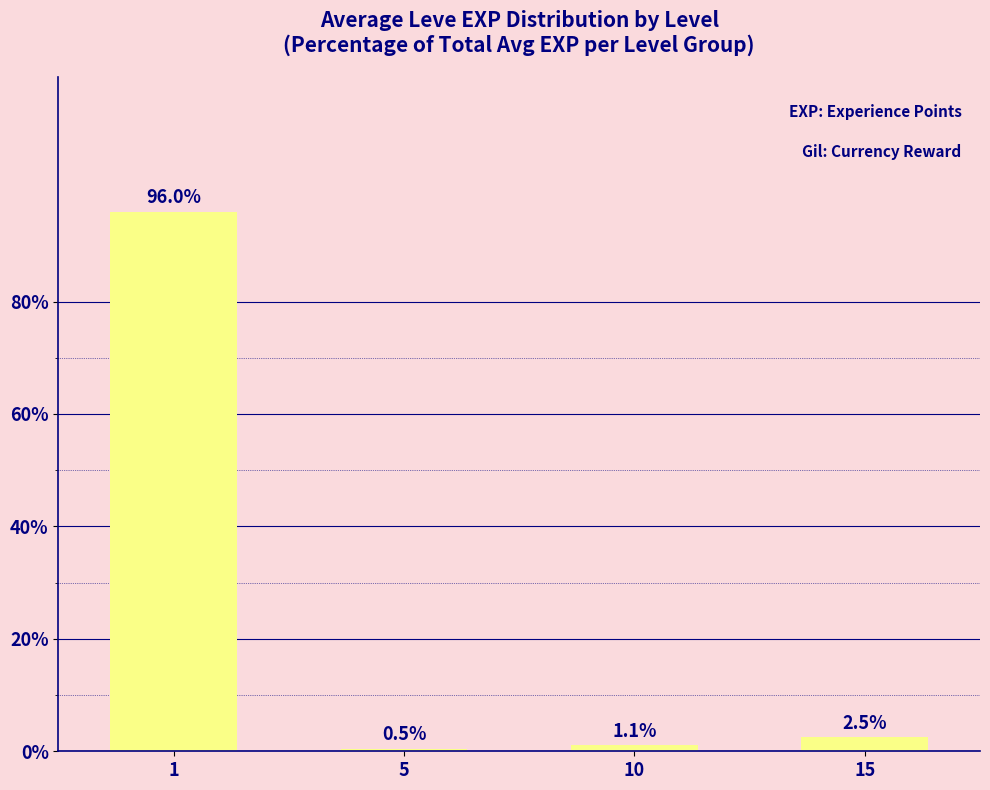

At which label does the data first exceed 2?

1